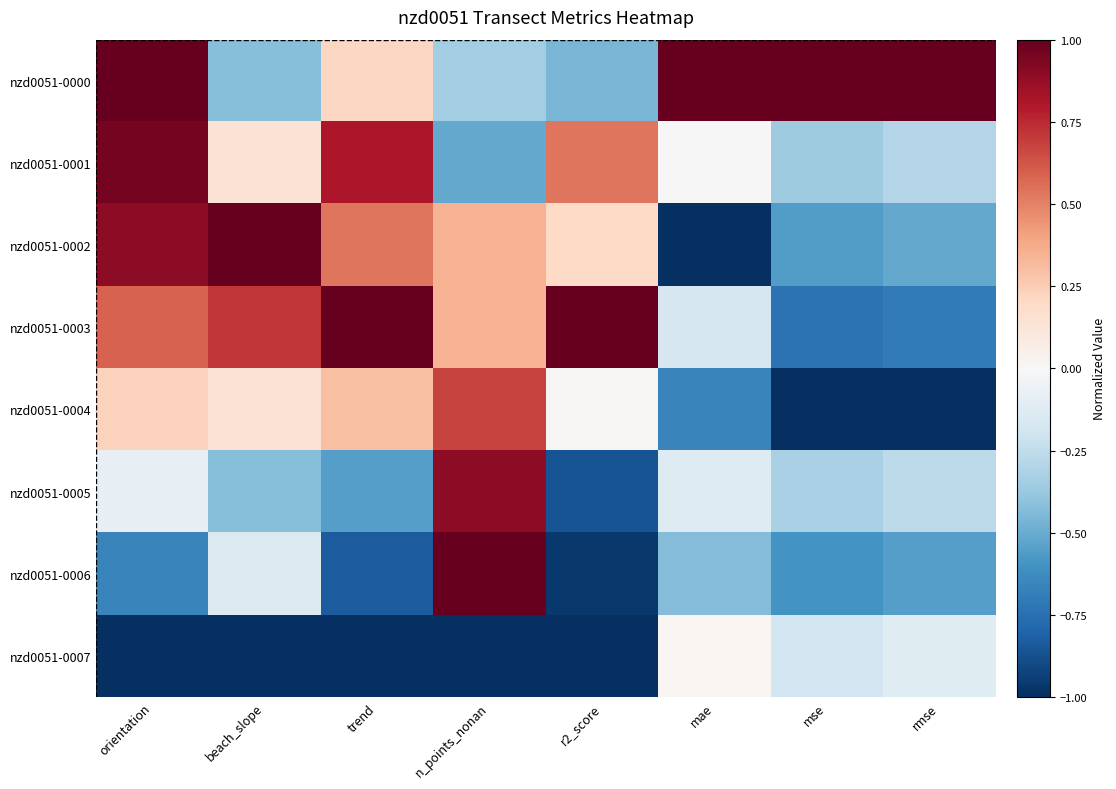

Reading left to right, what are all the values shown in this chart?

nzd0051-0000: orientation=1.0	beach_slope=-0.4	trend=0.2	n_points_nonan=-0.4	r2_score=-0.5	mae=1.0	mse=1.0	rmse=1.0
nzd0051-0001: orientation=1.0	beach_slope=0.1	trend=0.8	n_points_nonan=-0.5	r2_score=0.5	mae=-0.0	mse=-0.4	rmse=-0.3
nzd0051-0002: orientation=0.9	beach_slope=1.0	trend=0.5	n_points_nonan=0.4	r2_score=0.2	mae=-1.0	mse=-0.6	rmse=-0.5
nzd0051-0003: orientation=0.6	beach_slope=0.7	trend=1.0	n_points_nonan=0.4	r2_score=1.0	mae=-0.2	mse=-0.7	rmse=-0.7
nzd0051-0004: orientation=0.2	beach_slope=0.1	trend=0.3	n_points_nonan=0.7	r2_score=0.0	mae=-0.7	mse=-1.0	rmse=-1.0
nzd0051-0005: orientation=-0.1	beach_slope=-0.4	trend=-0.6	n_points_nonan=0.9	r2_score=-0.9	mae=-0.1	mse=-0.3	rmse=-0.3
nzd0051-0006: orientation=-0.7	beach_slope=-0.1	trend=-0.8	n_points_nonan=1.0	r2_score=-1.0	mae=-0.4	mse=-0.6	rmse=-0.6
nzd0051-0007: orientation=-1.0	beach_slope=-1.0	trend=-1.0	n_points_nonan=-1.0	r2_score=-1.0	mae=0.0	mse=-0.2	rmse=-0.1